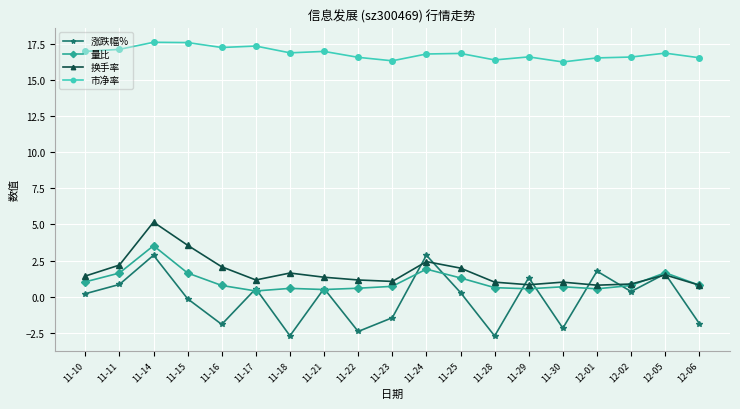

True or false: 市净率 has more than 0 interior local peaks.

True